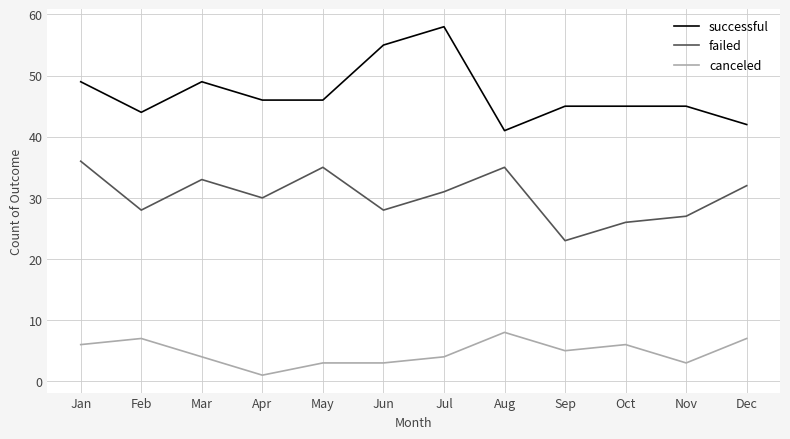

True or false: canceled has a value of 6 at Oct.

True